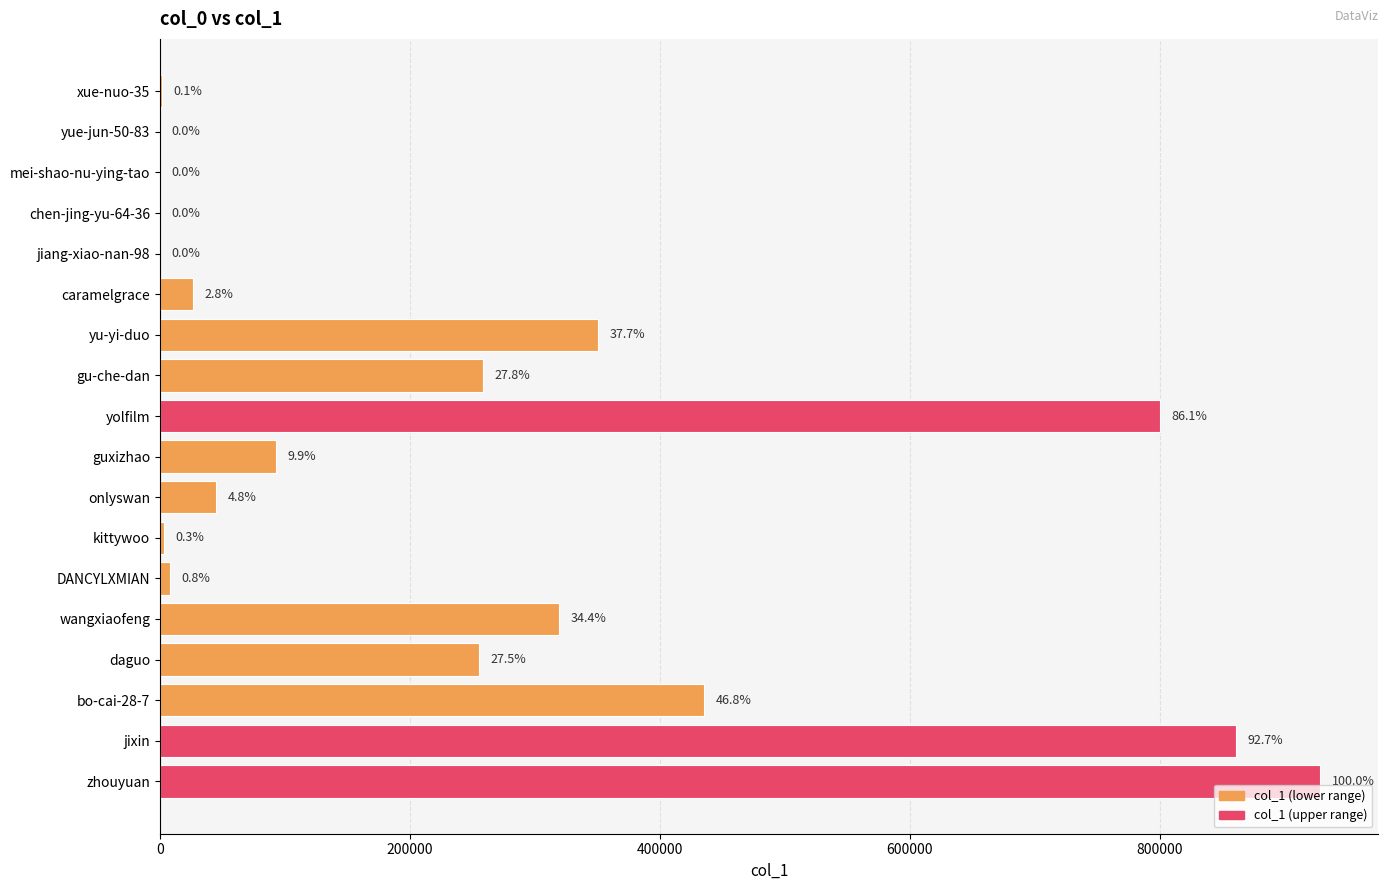

Does the chart contain stacked bars?

No